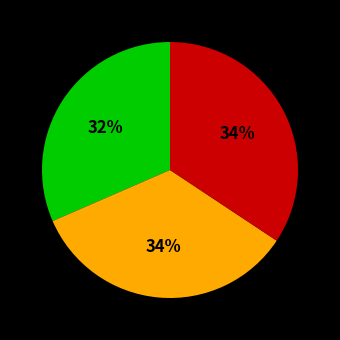

Is there any slice that represents more than half of the pie?

No